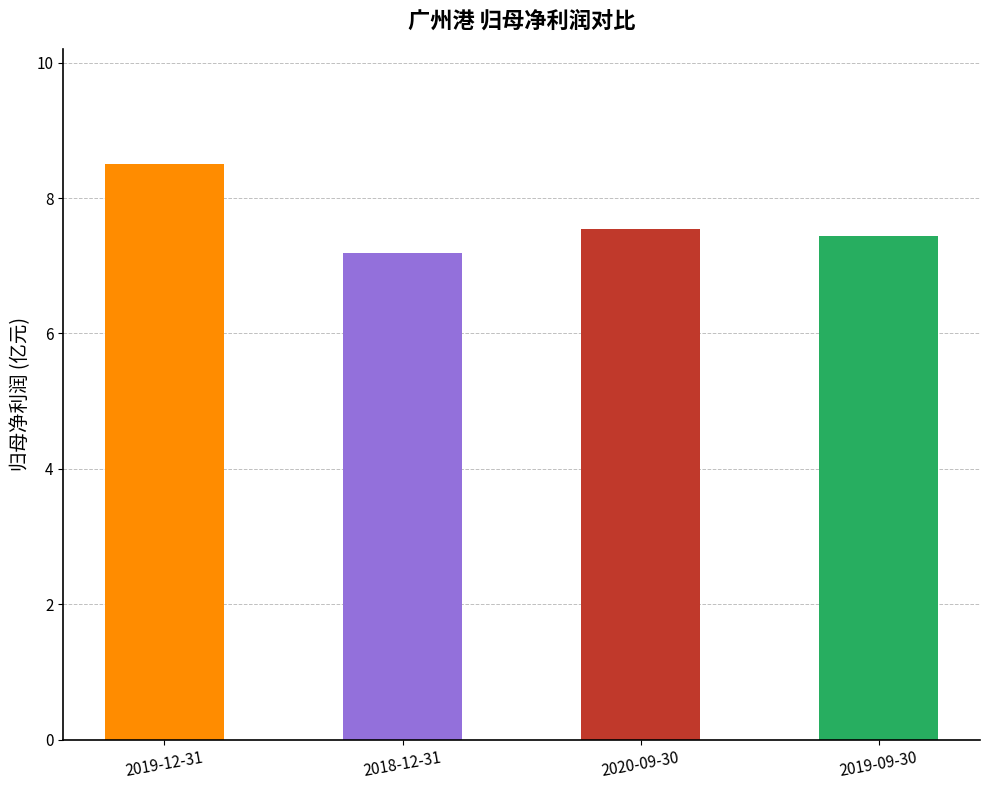

What position from the right is 2020-09-30?

2